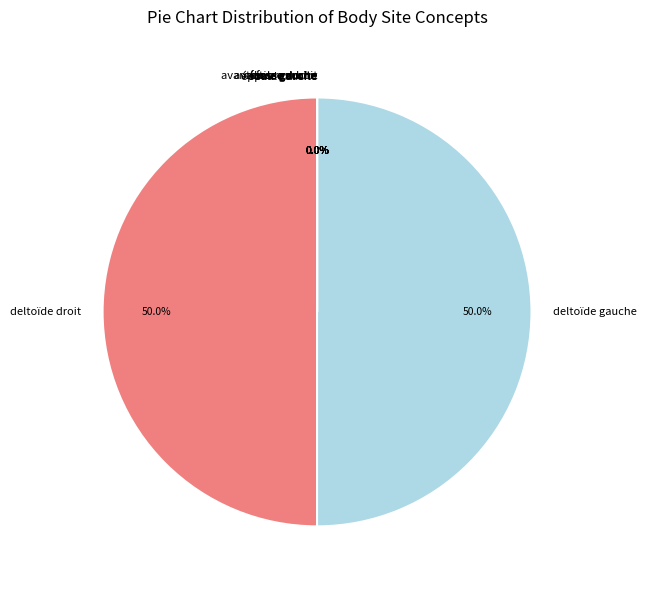

To the nearest percent, what is the average slice percentage?

10%